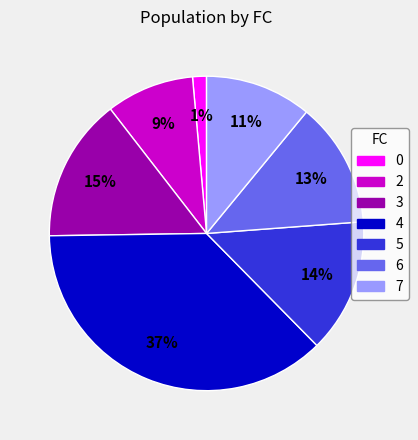

To the nearest percent, what percentage of the pie is 2?

9%